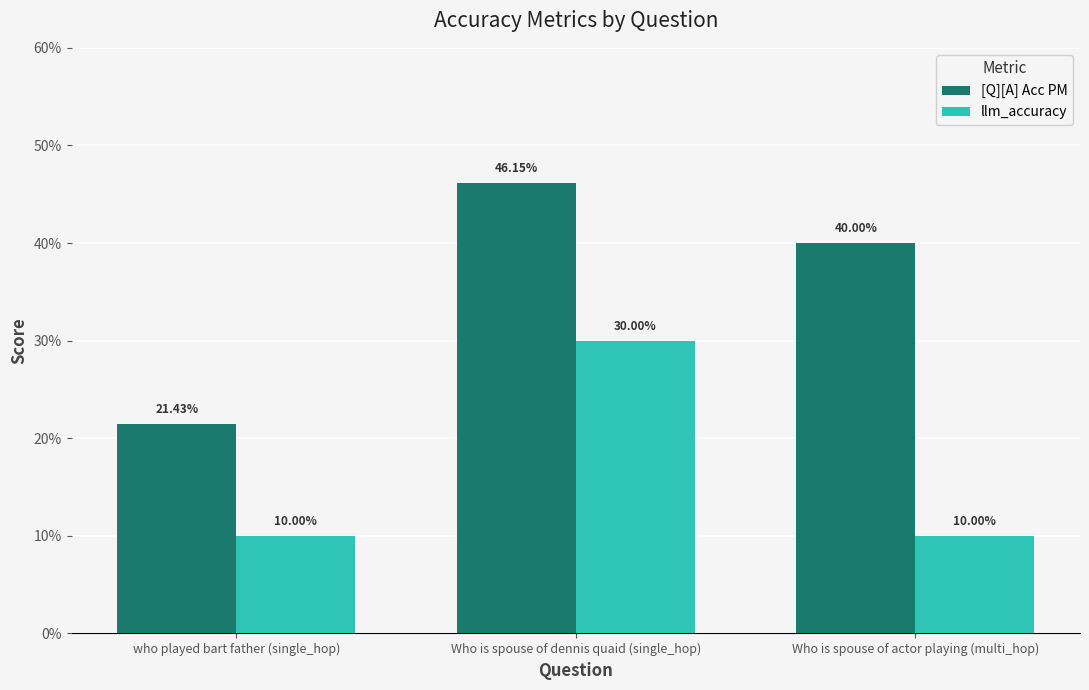

Which has a higher value, Who is spouse of actor playing (multi_hop) or Who is spouse of dennis quaid (single_hop)?

Who is spouse of dennis quaid (single_hop)